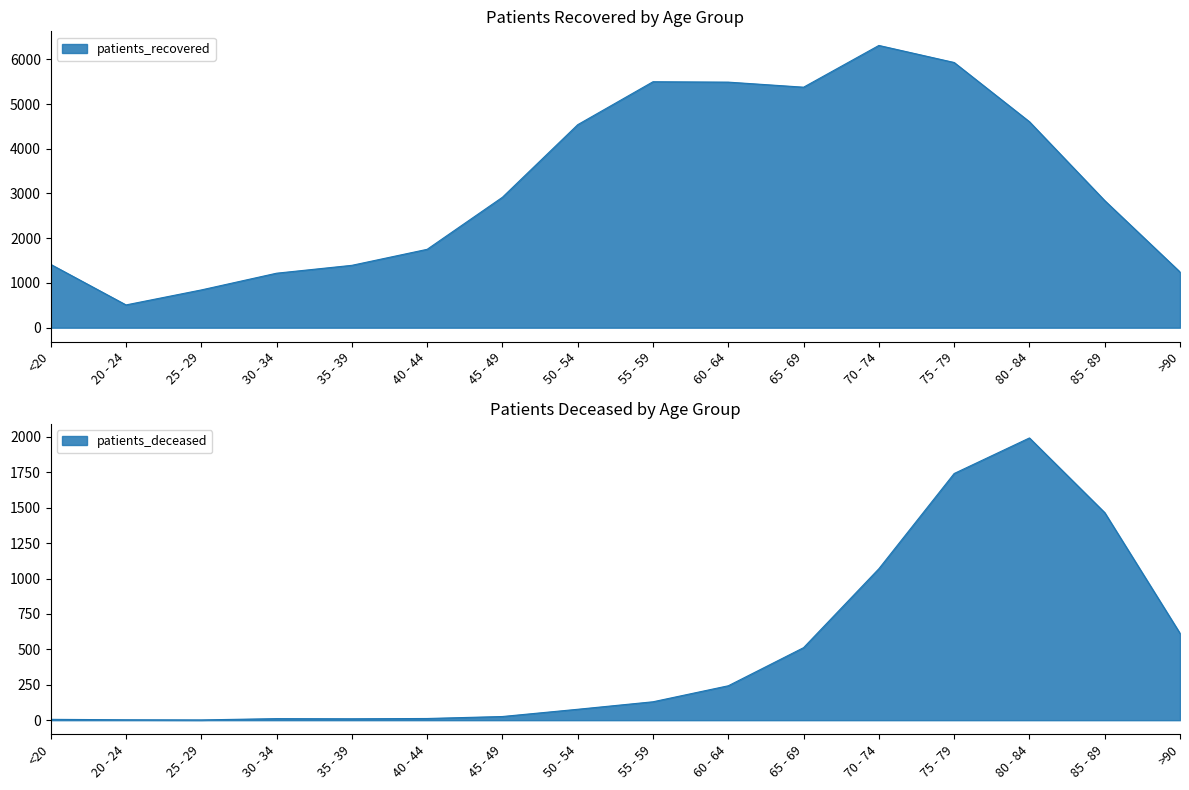

Is it true that patients_deceased equals 54 at 55 - 59?

False